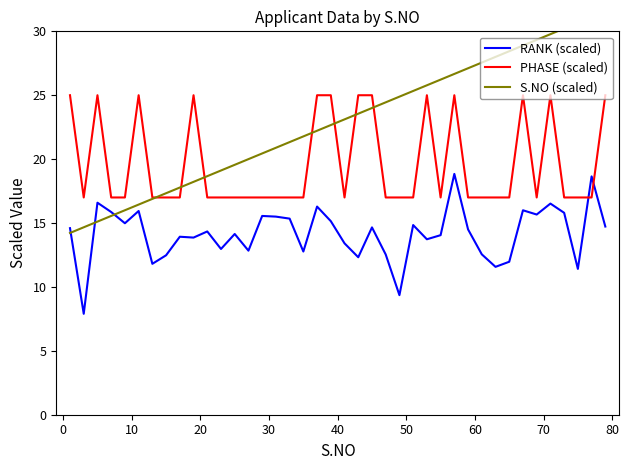

What is the greatest value displayed?

31.6